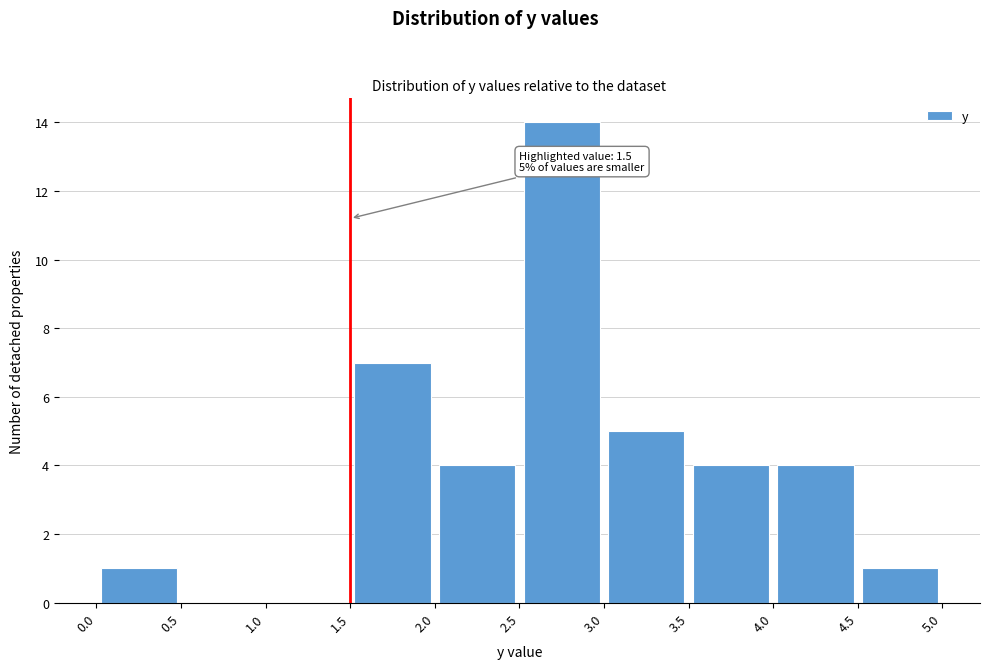

Over which range of the x-axis is the bar tallest?

2.5 to 3.0